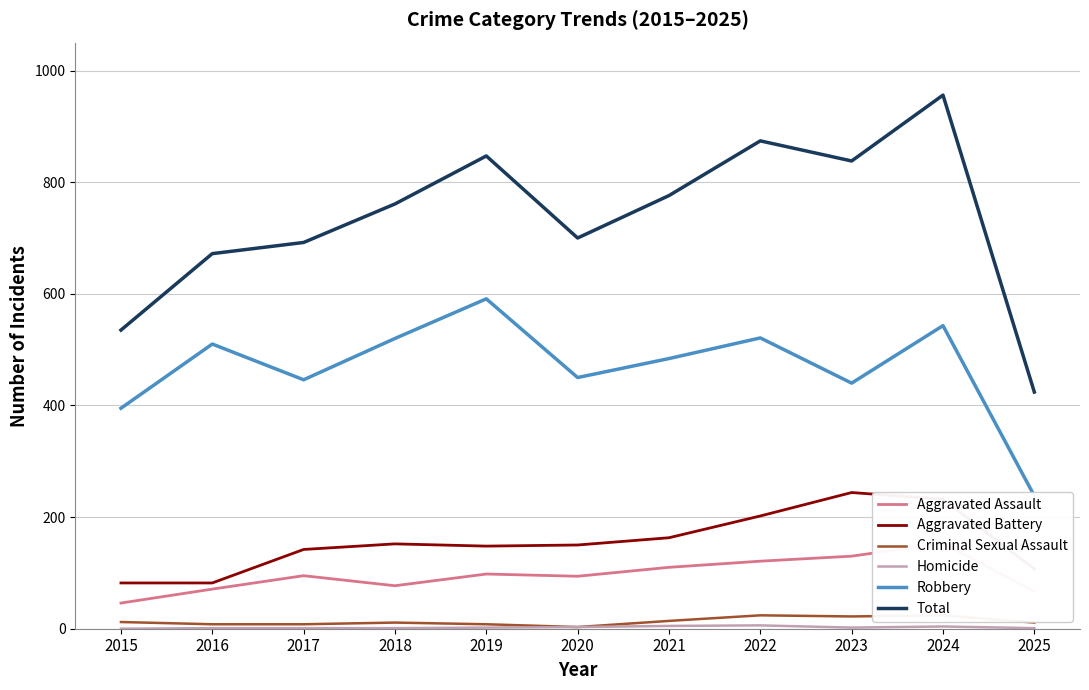

Reading right to left, list all the values displayed in this chart.

Aggravated Assault: 67	153	130	121	110	94	98	77	95	71	46
Aggravated Battery: 107	232	244	202	163	150	148	152	142	82	82
Criminal Sexual Assault: 11	24	22	24	14	3	8	11	8	8	12
Homicide: 1	4	2	6	5	3	2	1	1	1	0
Robbery: 238	543	440	521	484	450	591	520	446	510	395
Total: 424	956	838	874	776	700	847	761	692	672	535